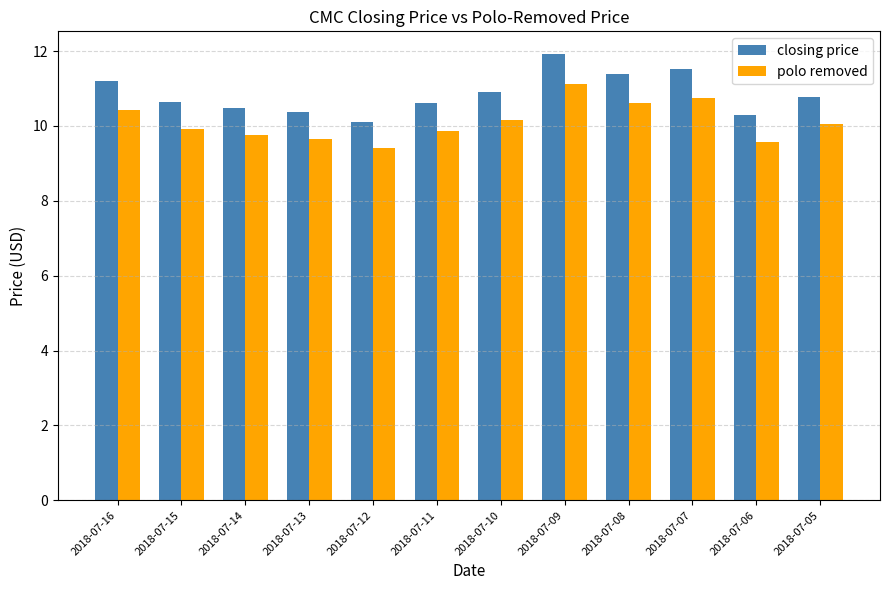

Reading left to right, extract all data points from this chart.

closing price: 2018-07-16=11.2	2018-07-15=10.6	2018-07-14=10.5	2018-07-13=10.4	2018-07-12=10.1	2018-07-11=10.6	2018-07-10=10.9	2018-07-09=11.9	2018-07-08=11.4	2018-07-07=11.5	2018-07-06=10.3	2018-07-05=10.8
polo removed: 2018-07-16=10.4	2018-07-15=9.9	2018-07-14=9.8	2018-07-13=9.7	2018-07-12=9.4	2018-07-11=9.9	2018-07-10=10.2	2018-07-09=11.1	2018-07-08=10.6	2018-07-07=10.7	2018-07-06=9.6	2018-07-05=10.0